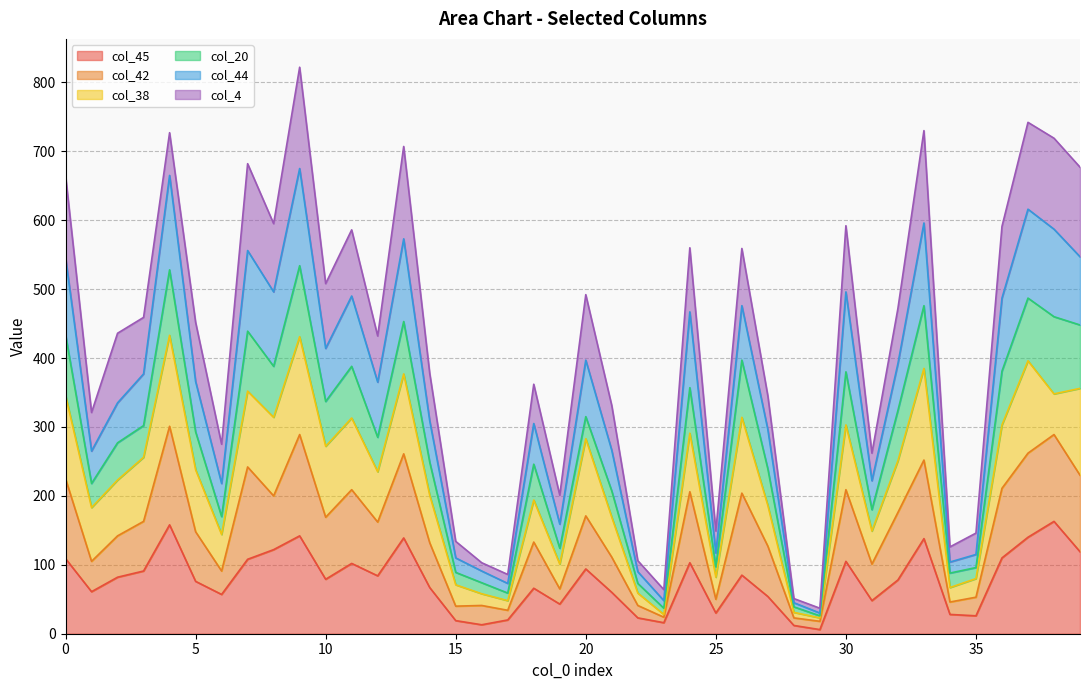

How many interior local peaks does the col_44 series have?

12